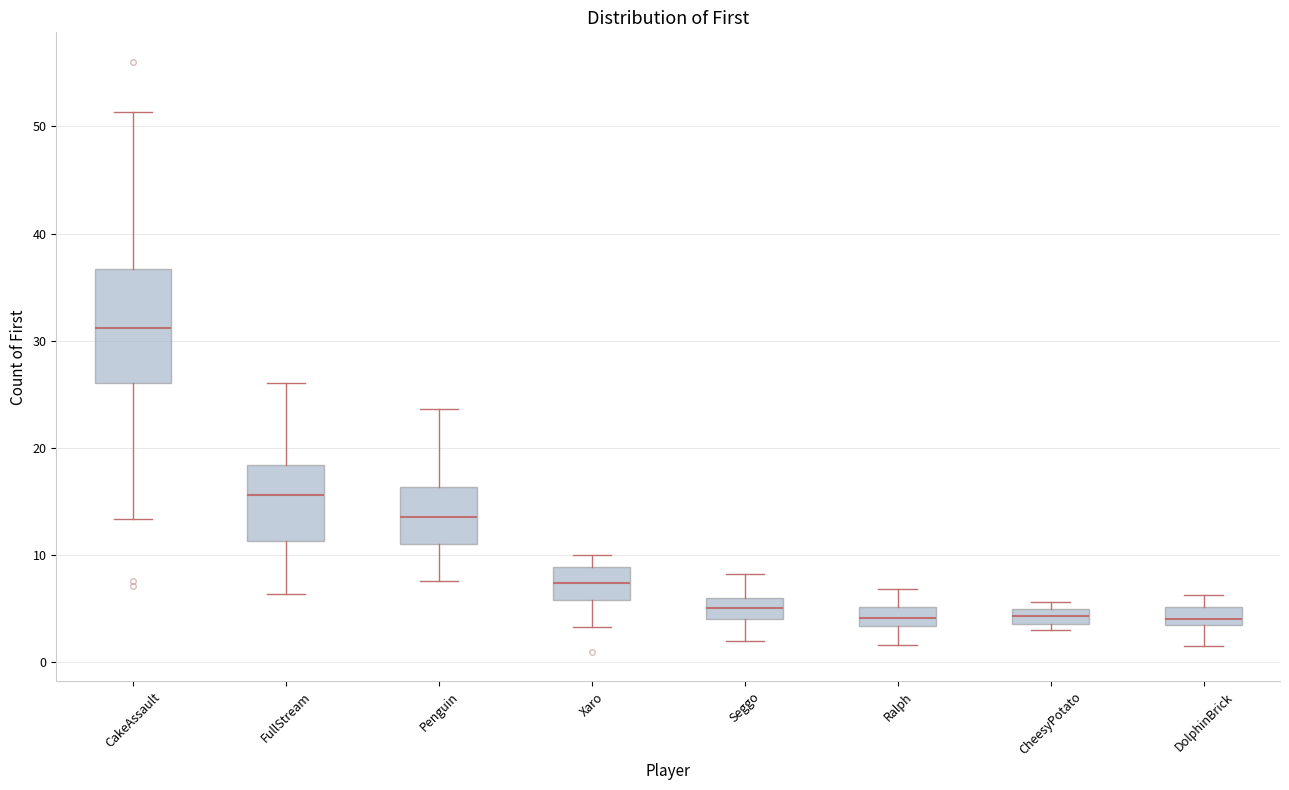

Which box is the tallest, from its lower edge to its upper edge?

CakeAssault